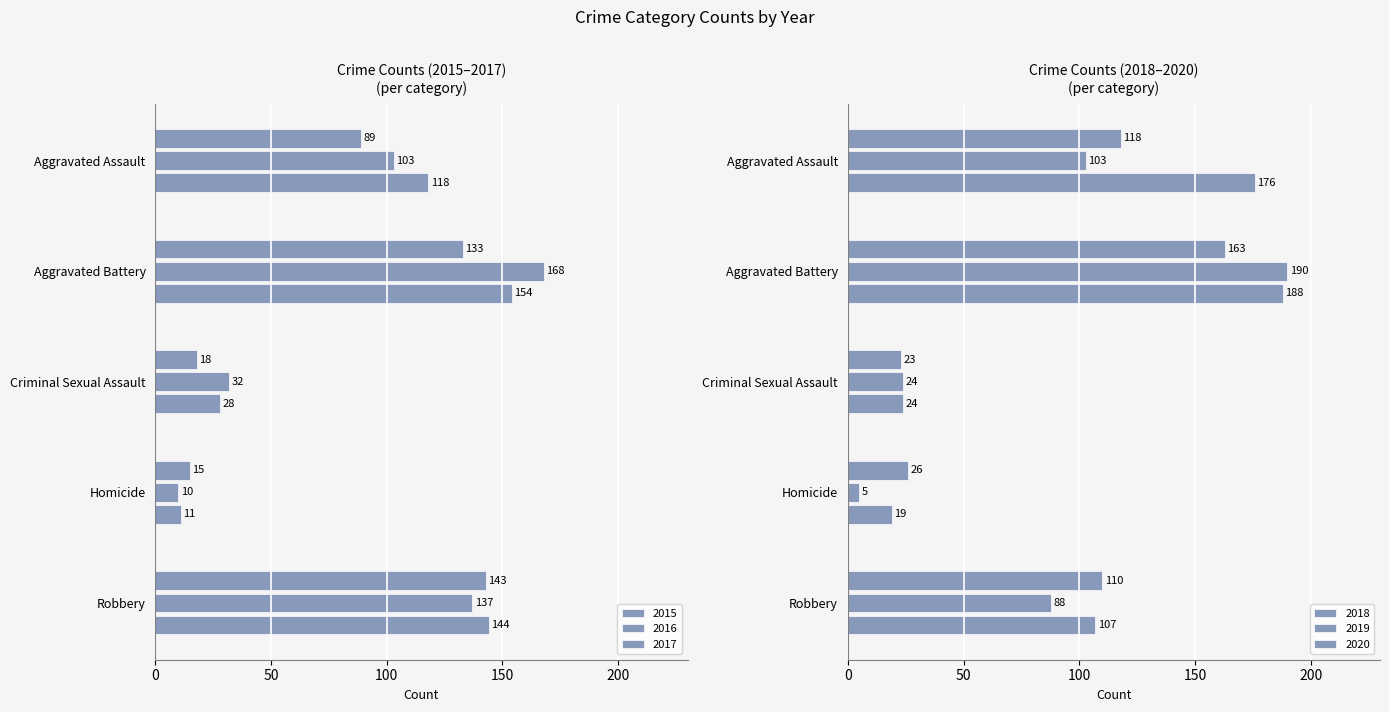

The 2017 series shows 256 at Aggravated Battery. True or false?

False